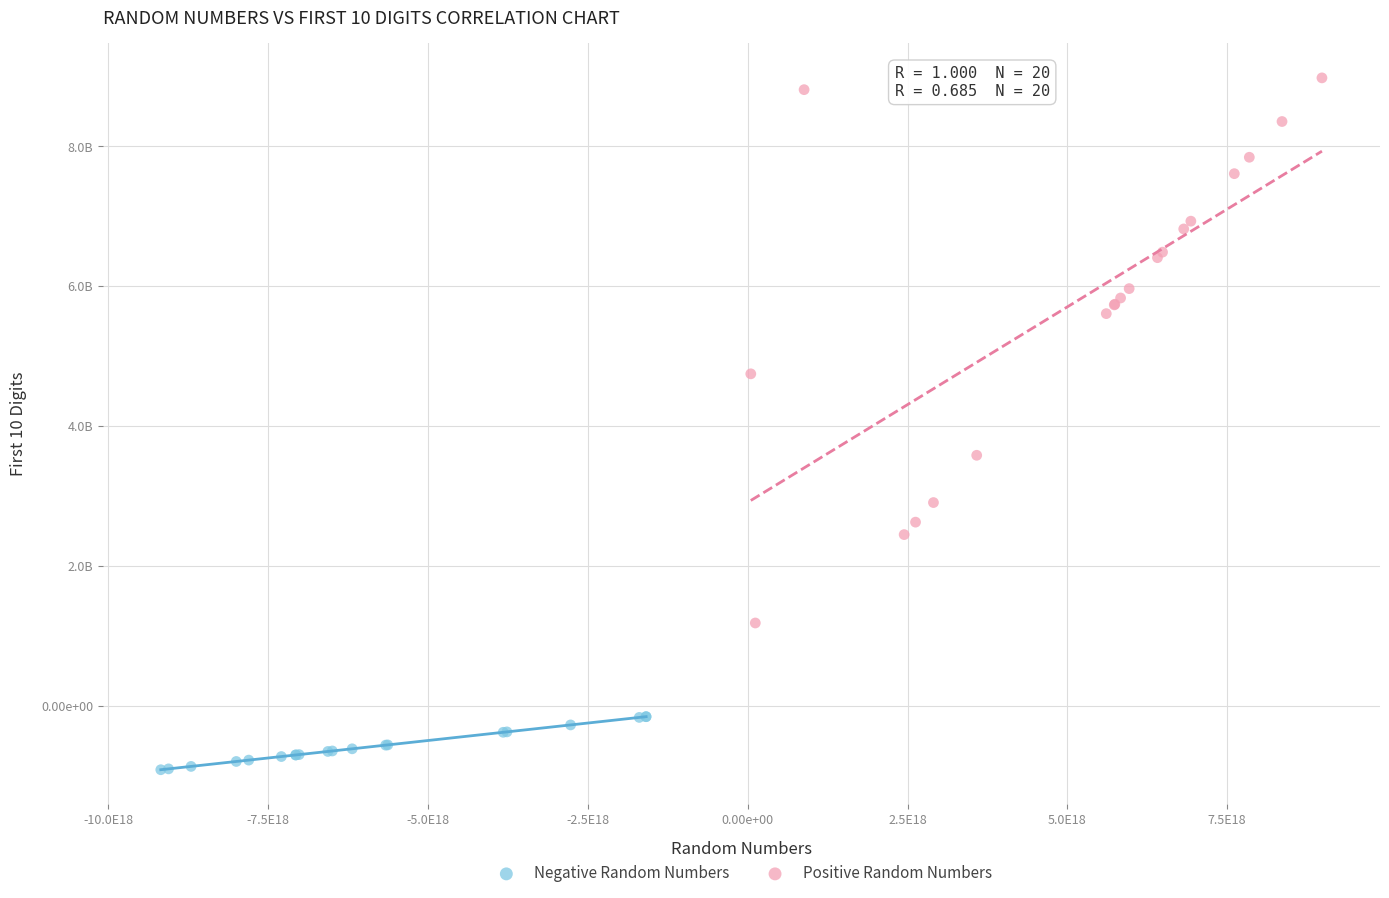

What are all the series names shown in the legend?

Negative Random Numbers, Positive Random Numbers